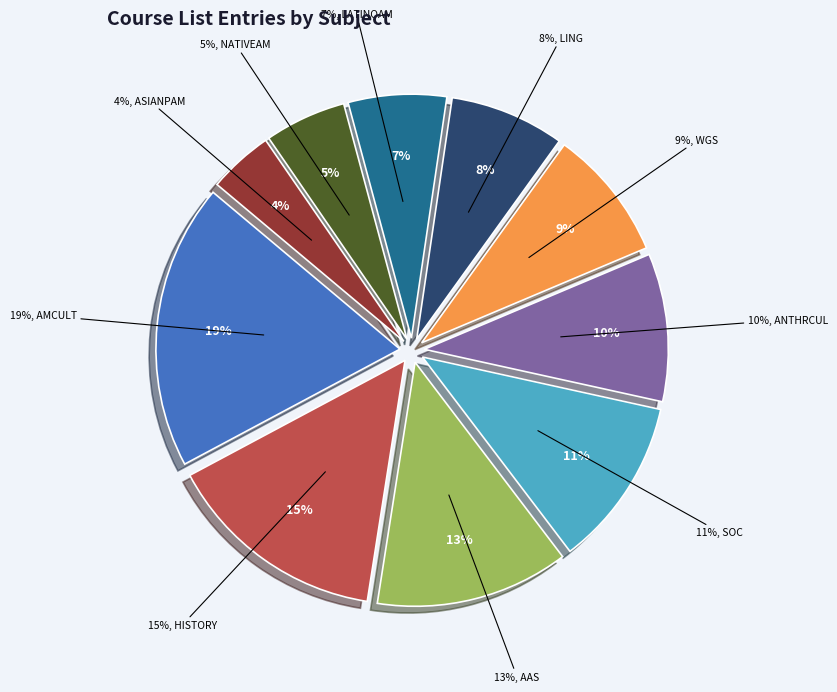

Count the number of slices in the pie.

10